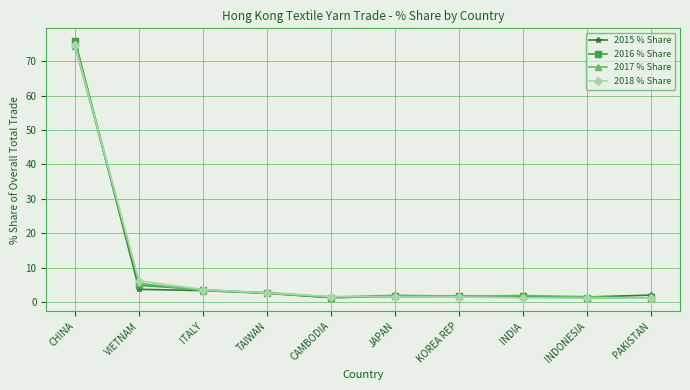

Rank the series by their average value, from lowest to highest.

2015 % Share, 2018 % Share, 2016 % Share, 2017 % Share